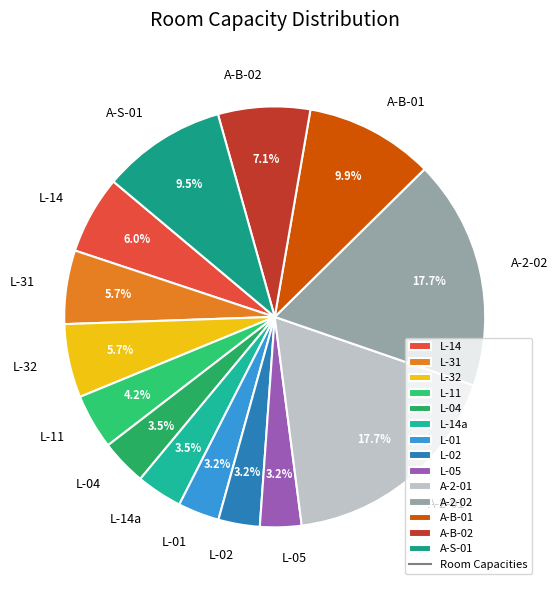

How much of the chart is everything except L-05?

96.8%